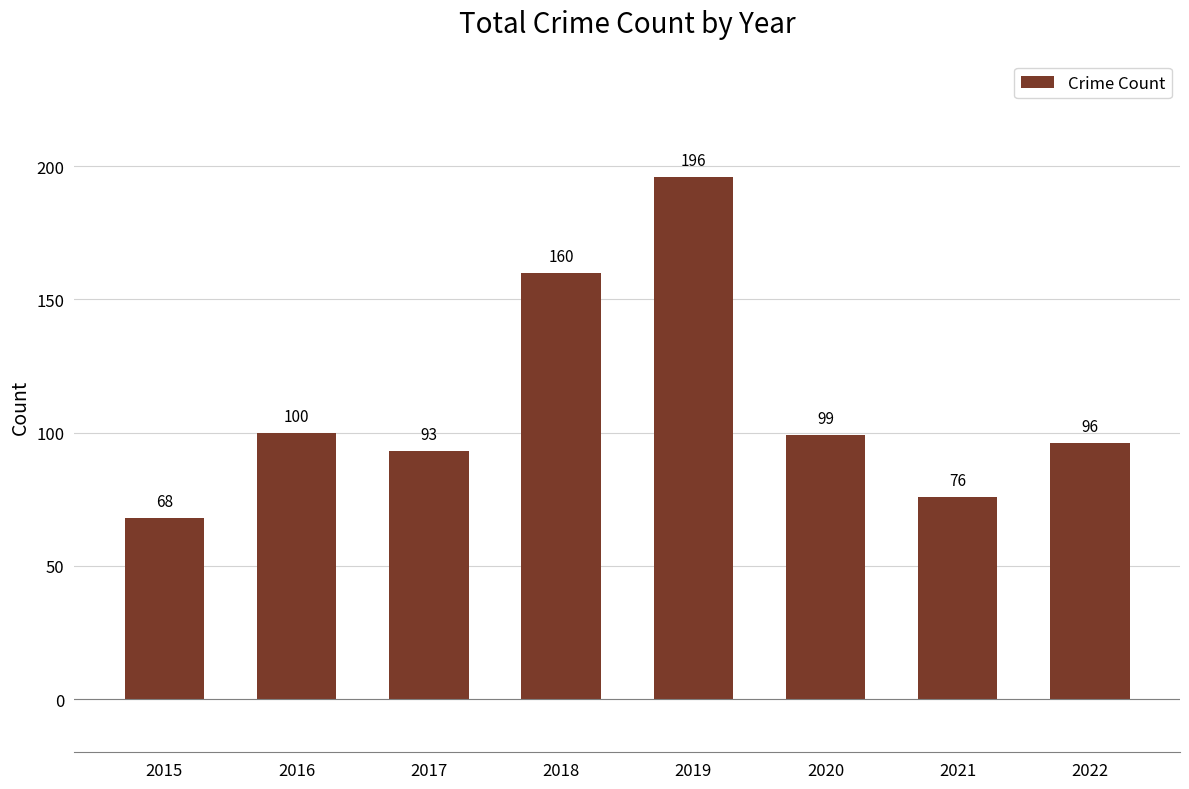

Where is the data nearest to the value 132?

2018